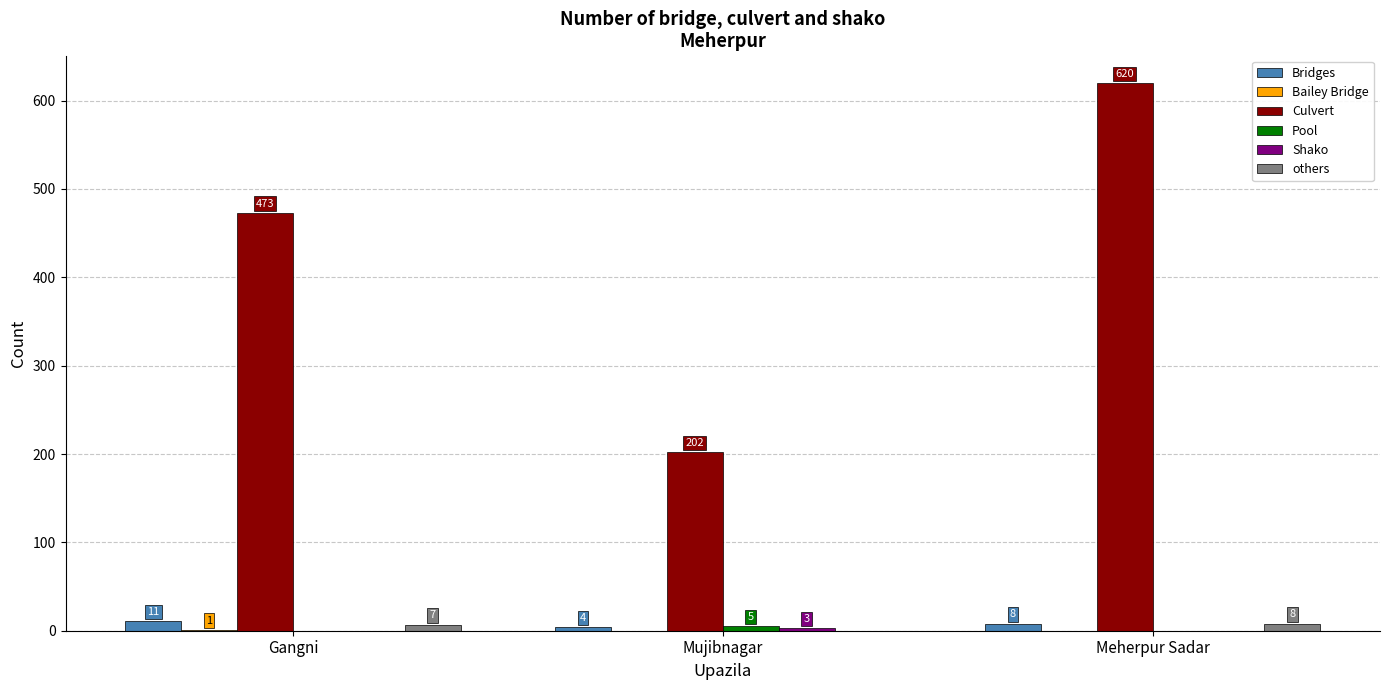

The value of Culvert at Gangni is 473. True or false?

True